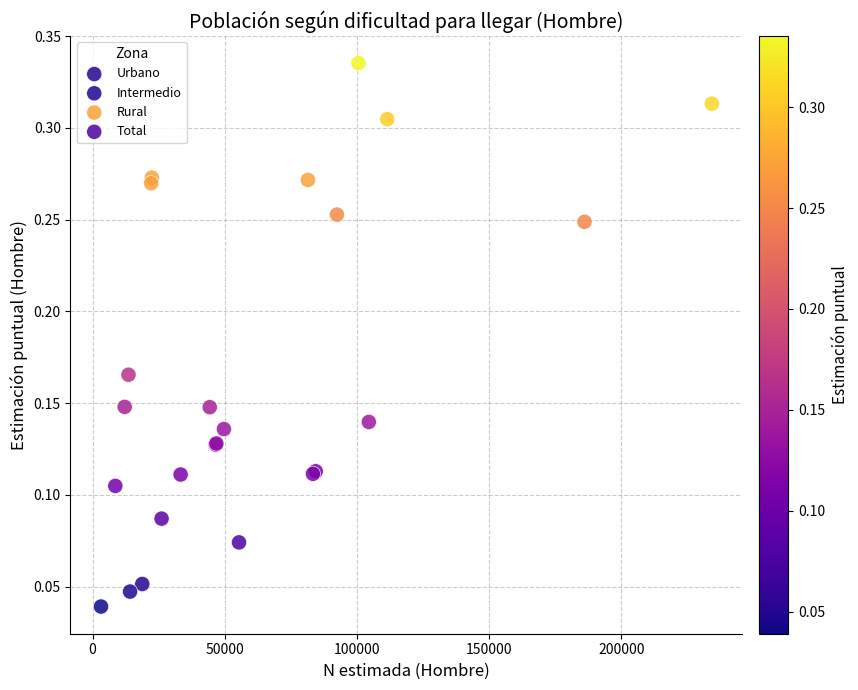

Which series has the largest Y range (max minus min)?

Intermedio